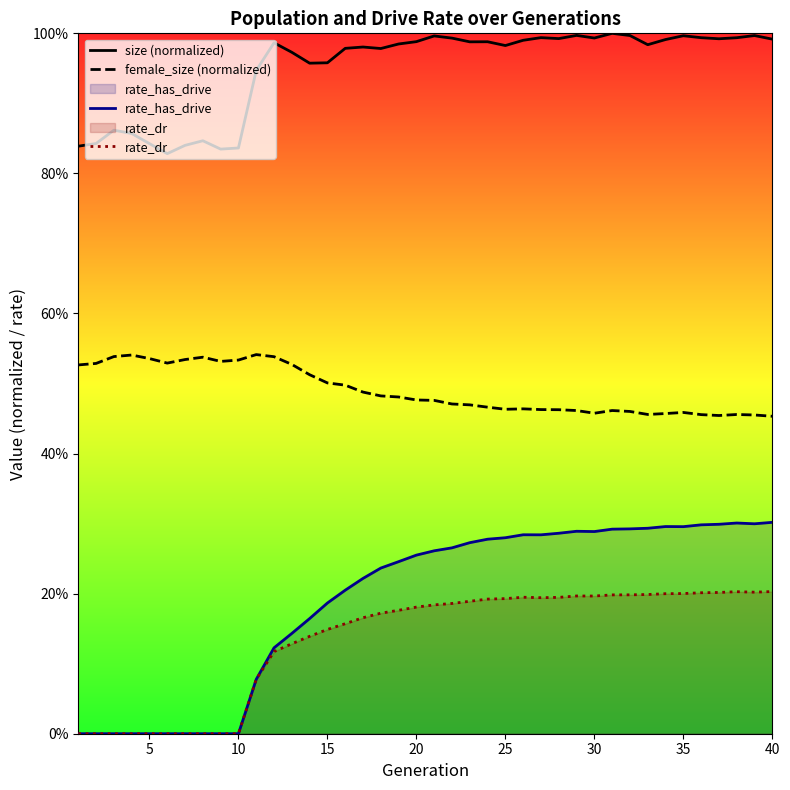

How many interior local peaks does the rate_has_drive series have?

4